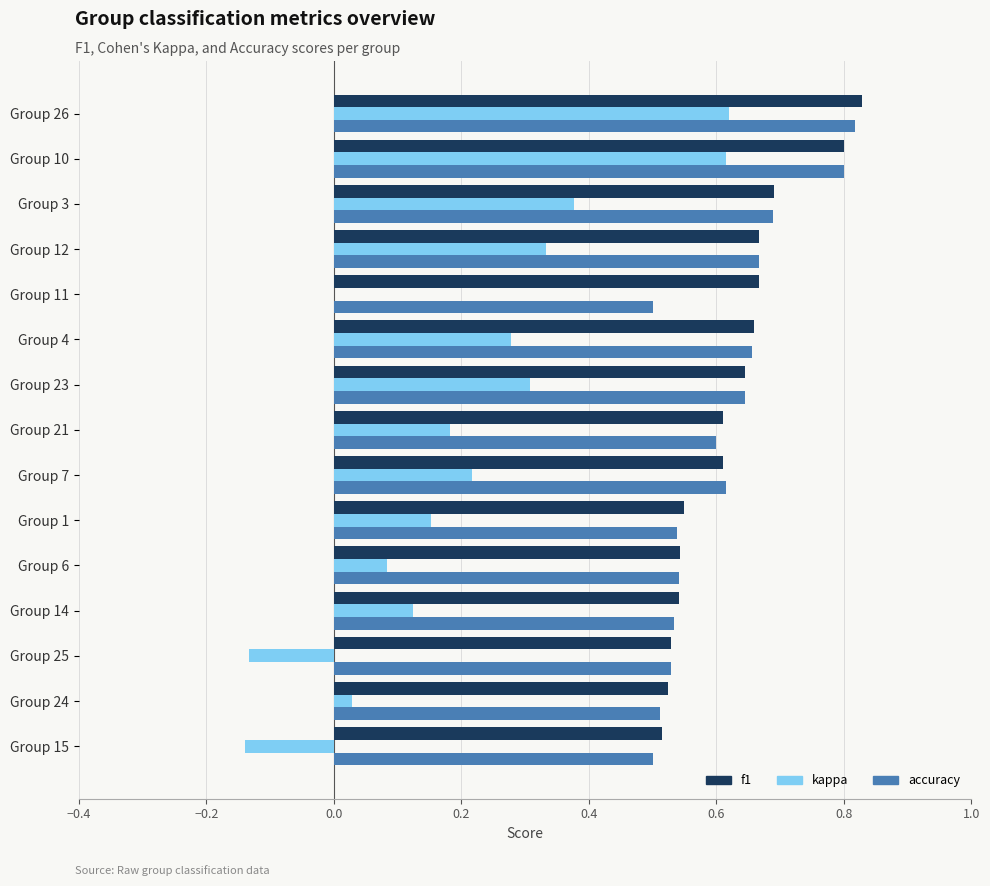

What is the sum of all kappa values?

3.0